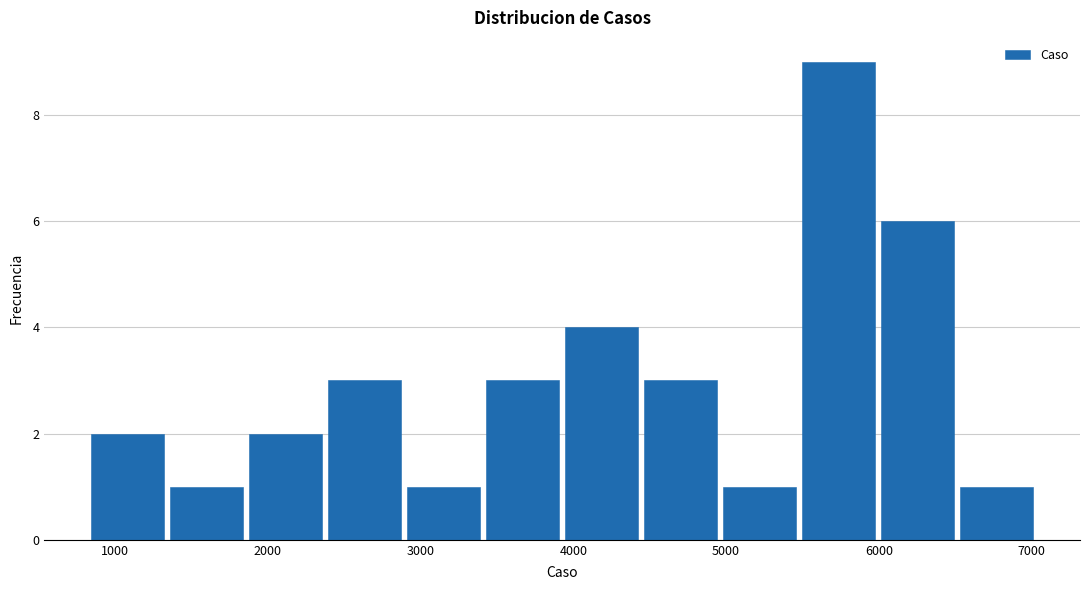

What is the height of the bar covering 800 to 1300 on the x-axis? Neither the bar edges nor the heights are printed on the chart, so give them approximately, as read against the axes.

2